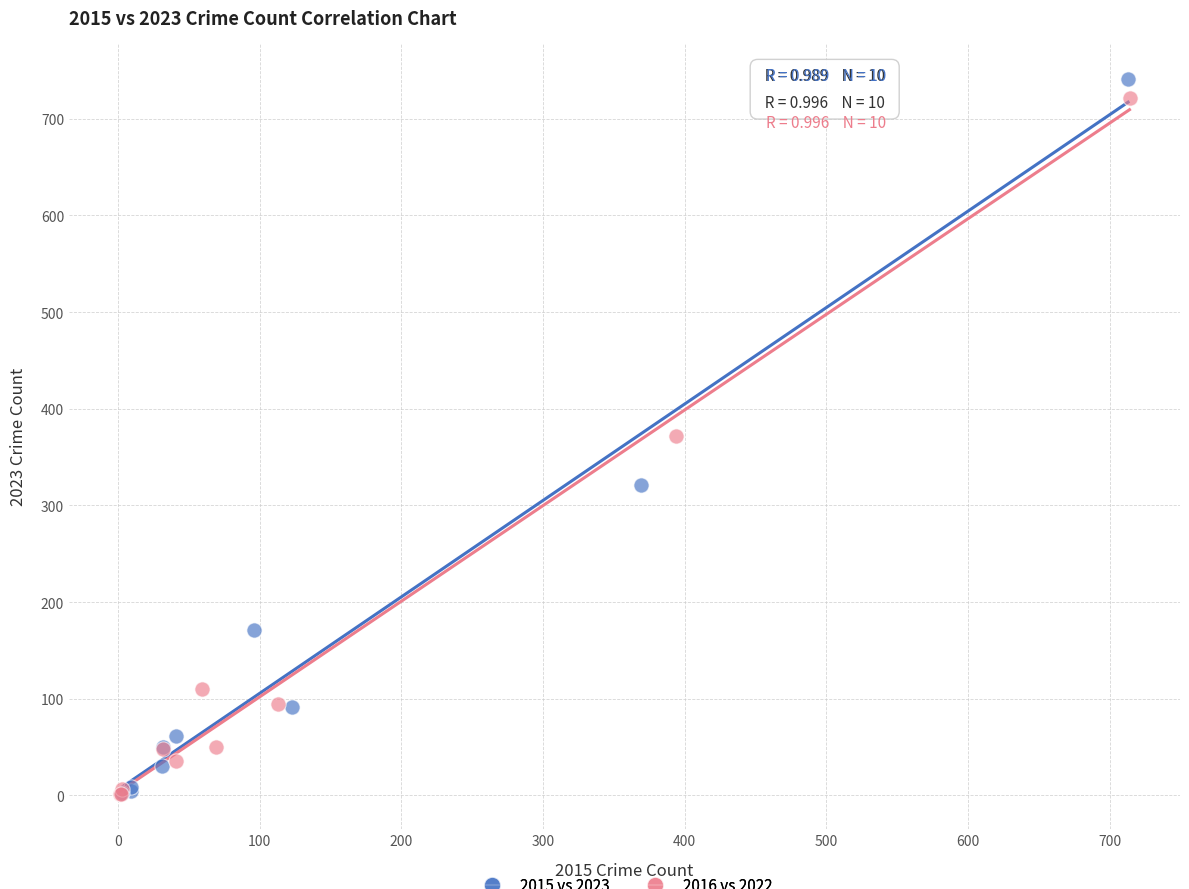

Which series has the largest Y range (max minus min)?

2015 vs 2023